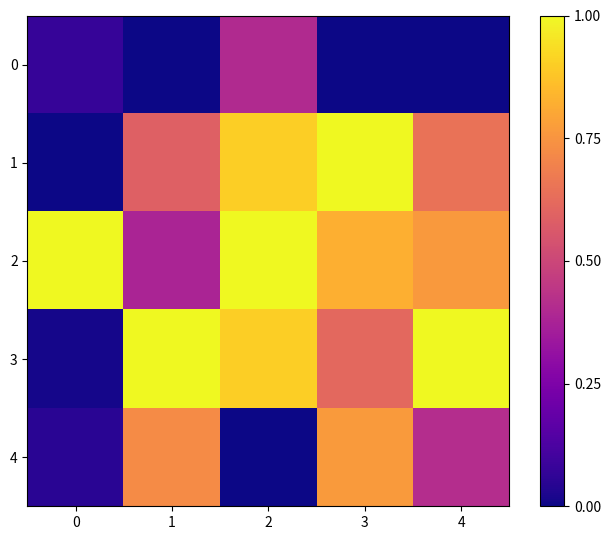

Which series has the widest spread of values?

1